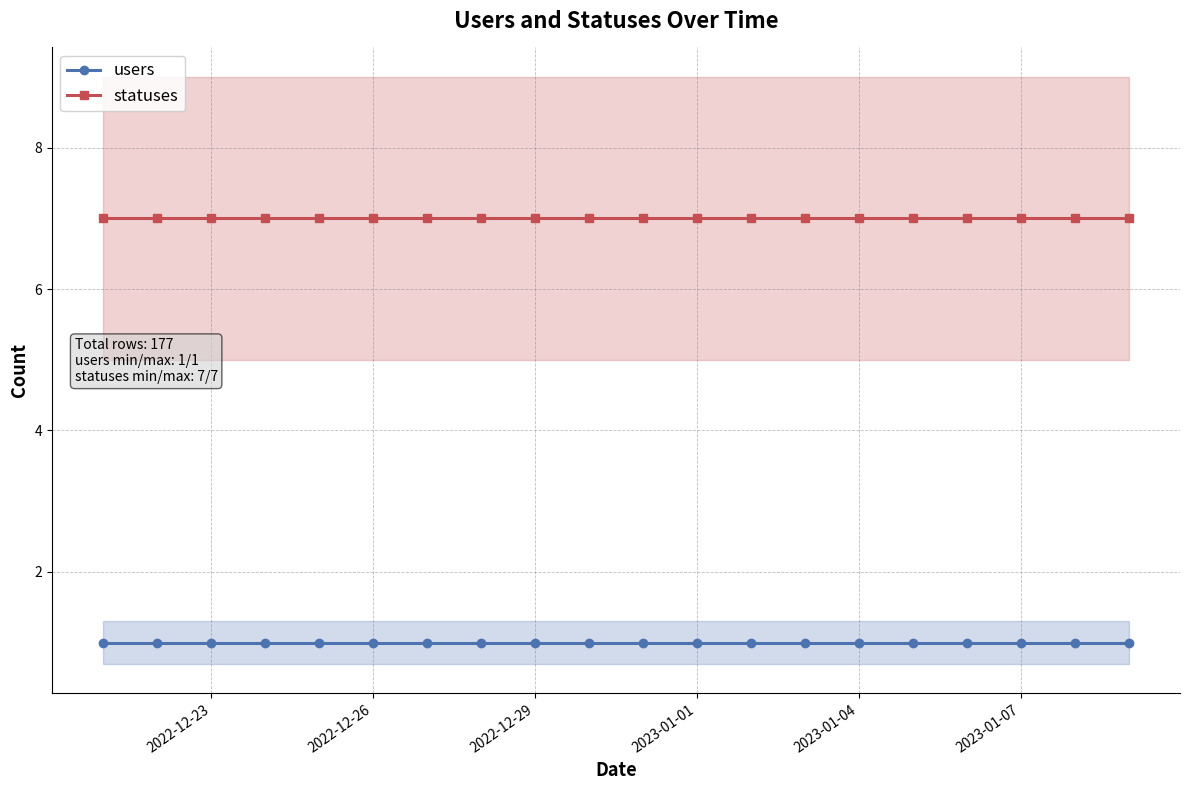

What is the average value of the users series?

1